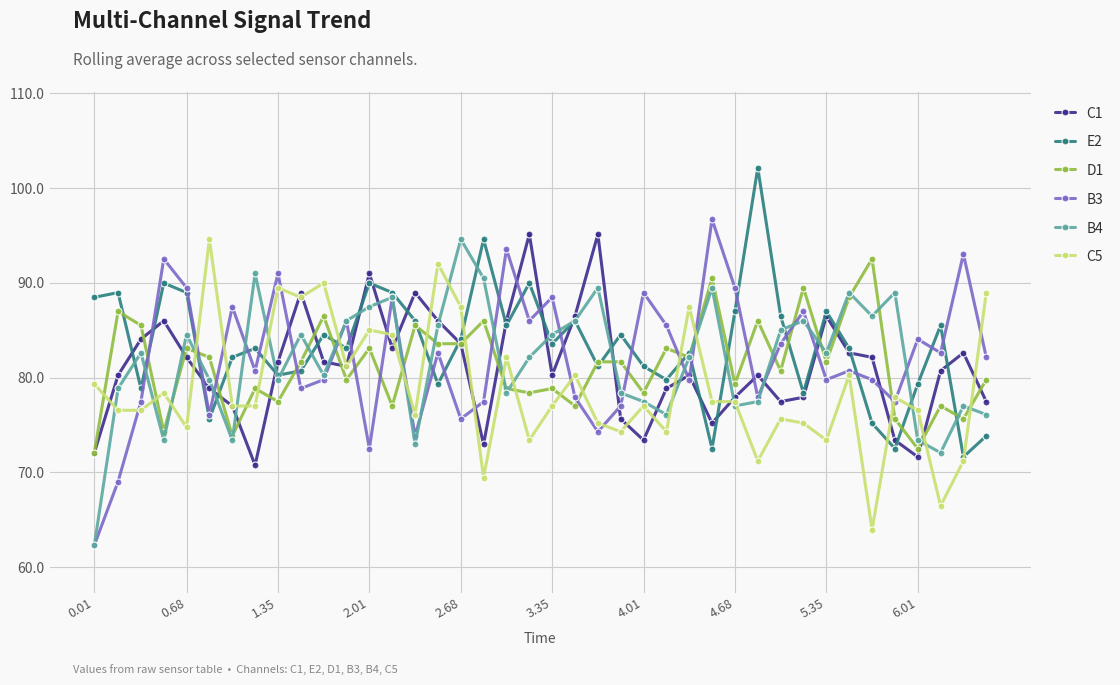

True or false: B4 has more than 0 interior local peaks.

True